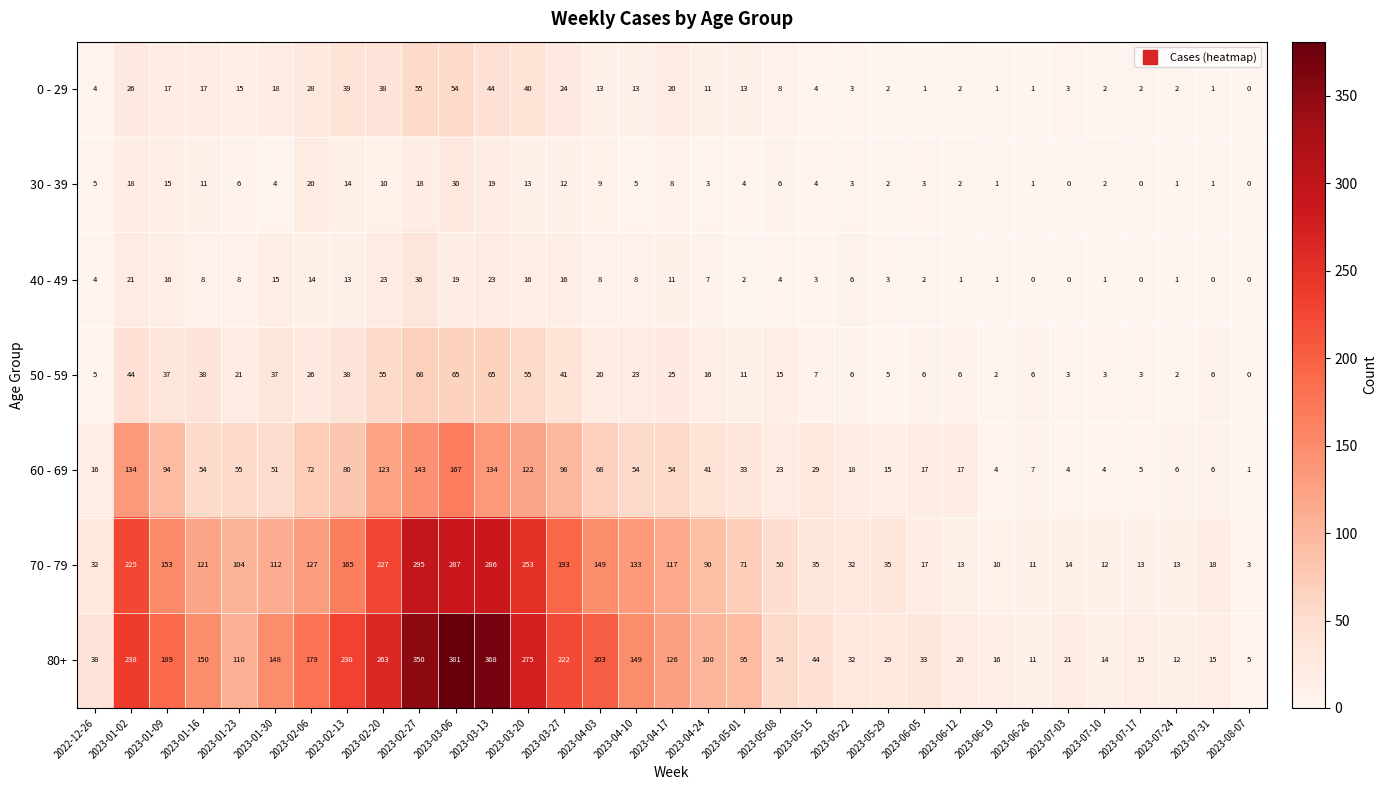

What is the maximum value shown in the chart?

381